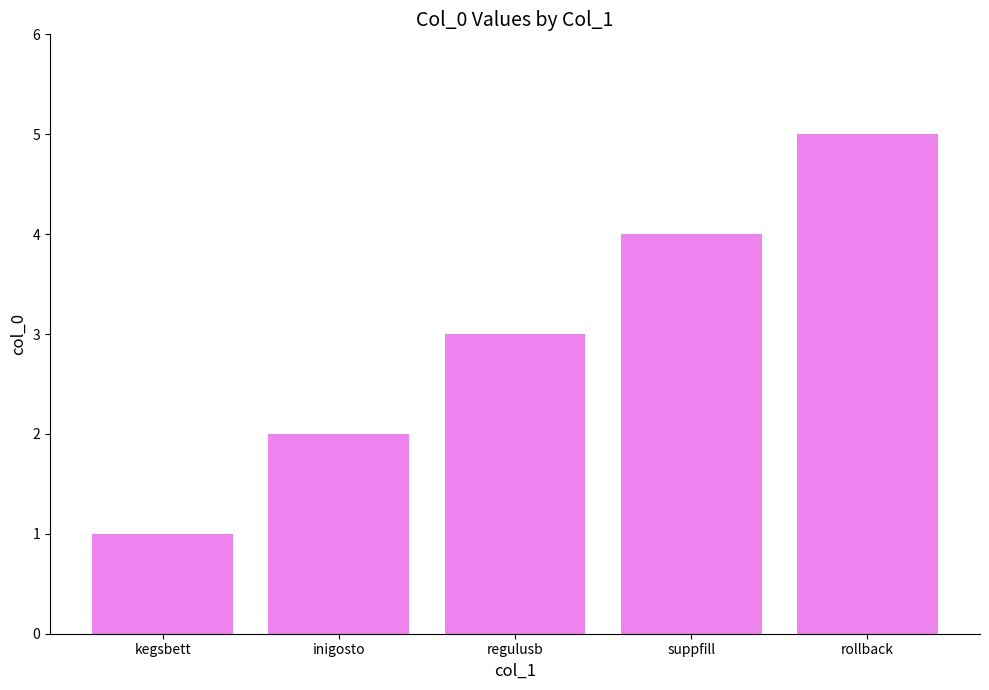

Approximately how many times larger is the value at inigosto compared to rollback?

0.4